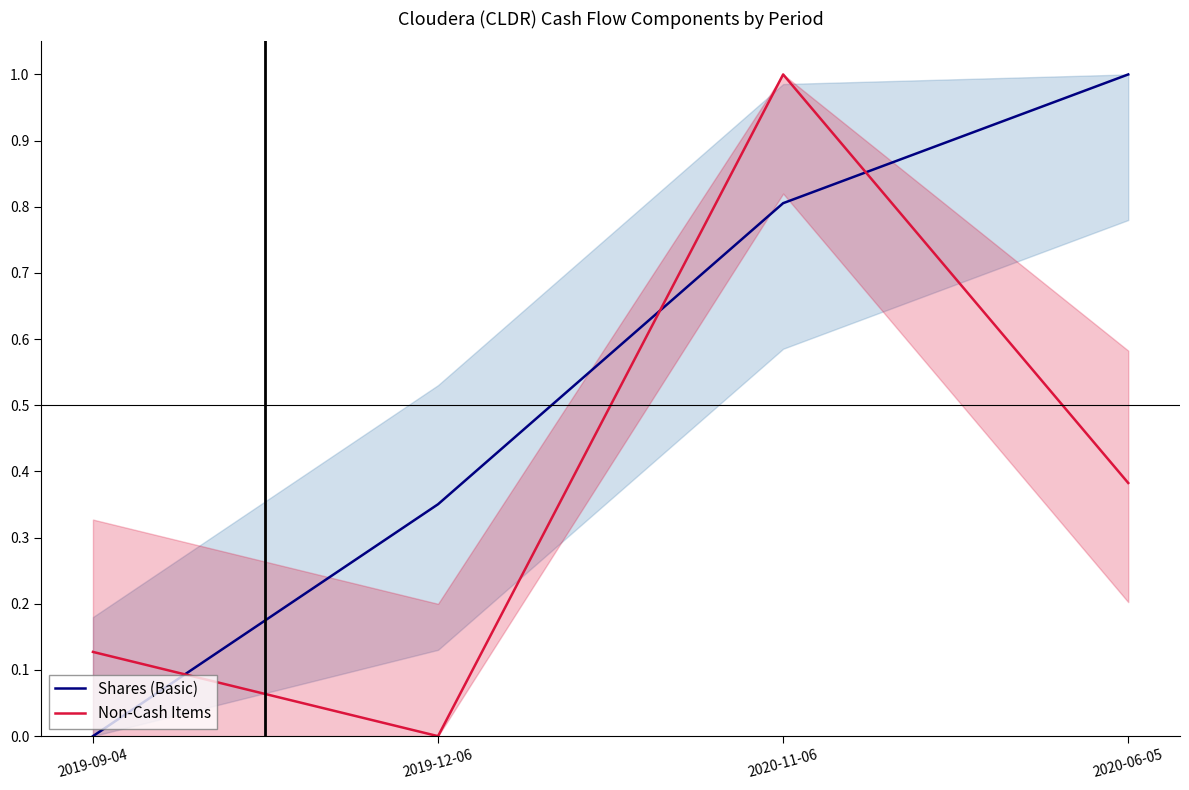

How many positive values does the Shares (Basic) series have?

3